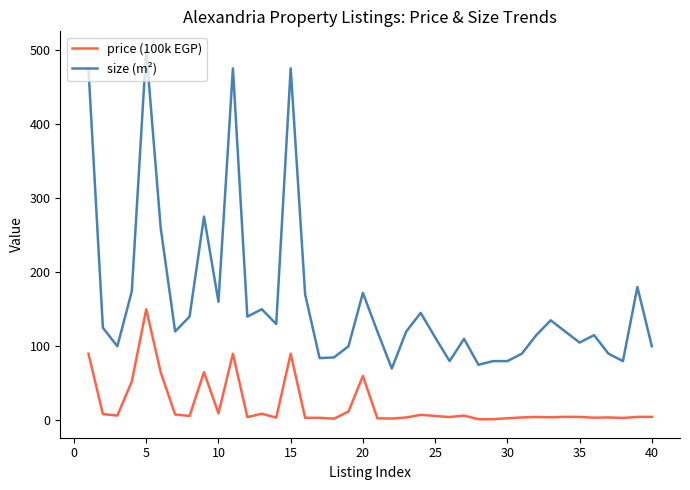

Which series has the widest spread of values?

size (m²)